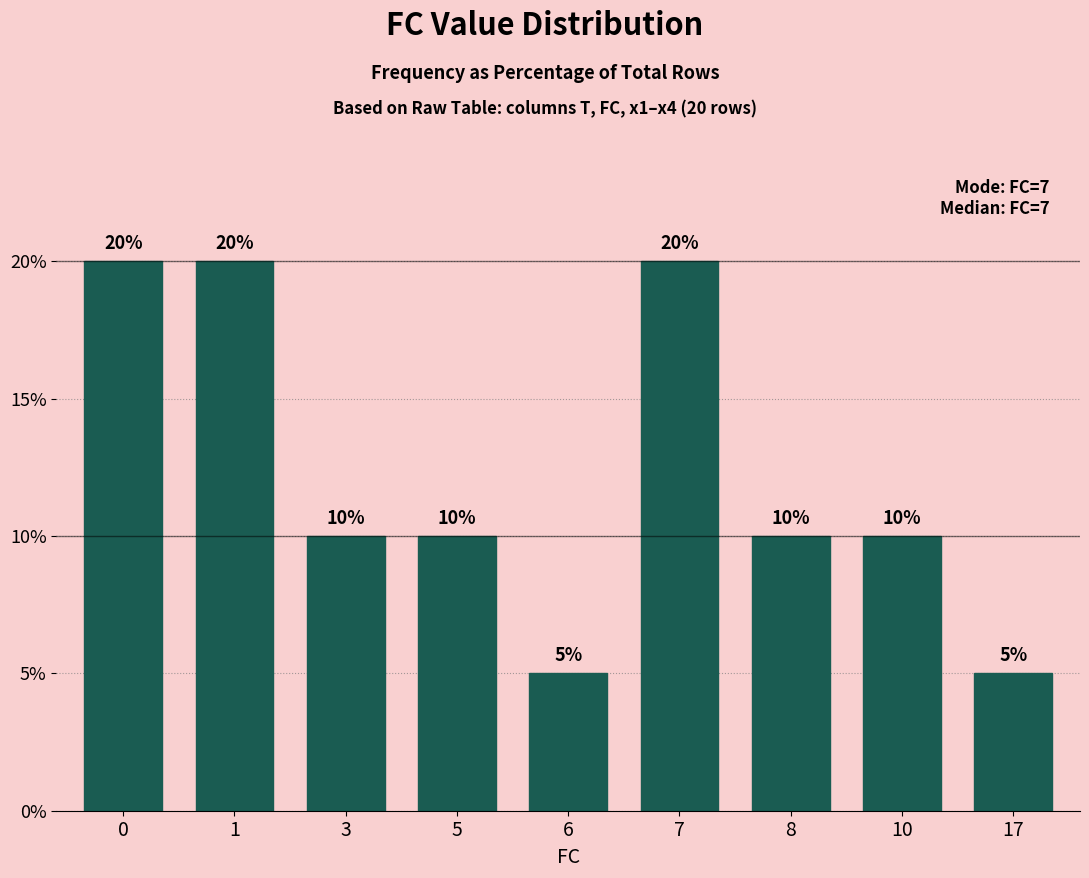

How many data points are less than 10?

2